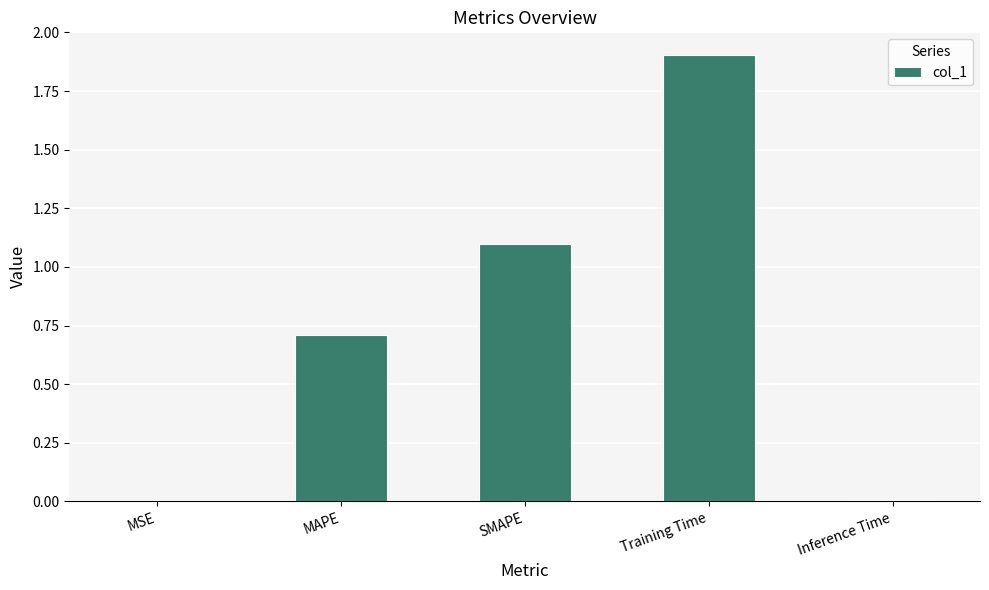

Which category has the highest value across all series?

Training Time